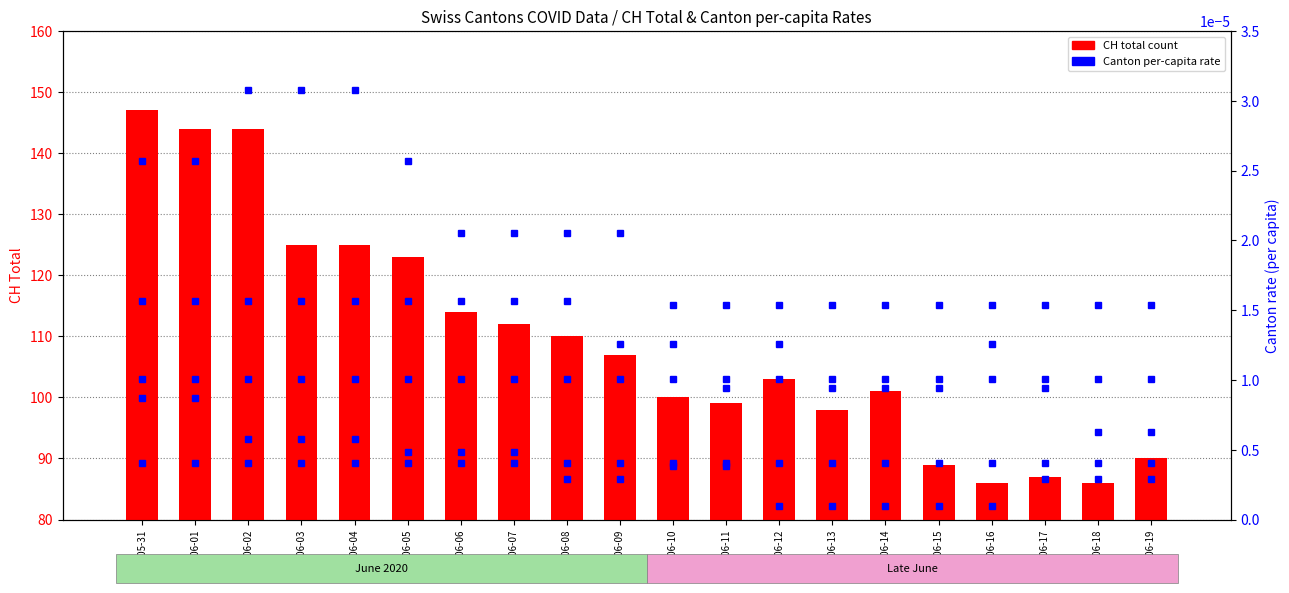

At 2020-06-06, list the series in order from largest to smallest.

CH total, FR_pc, GE_pc, JU_pc, BE_pc, BS_pc